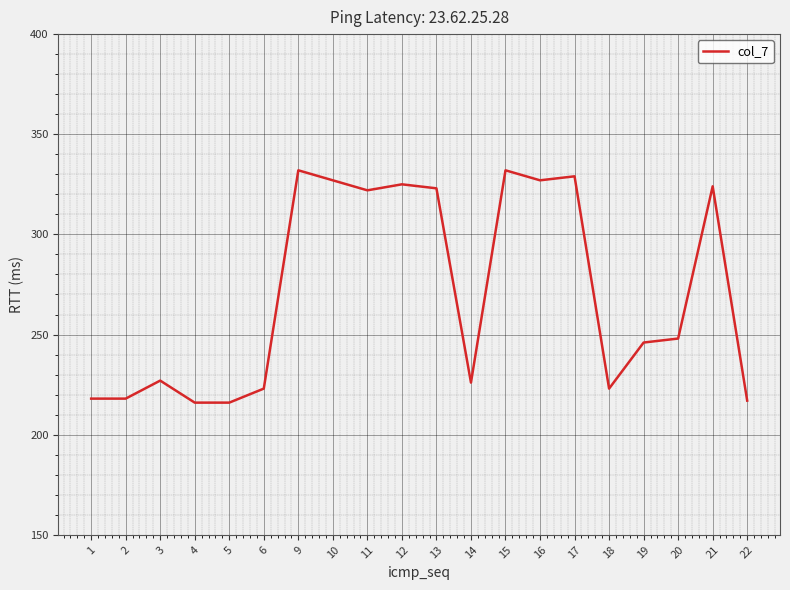

What is the sum of all values?

5419